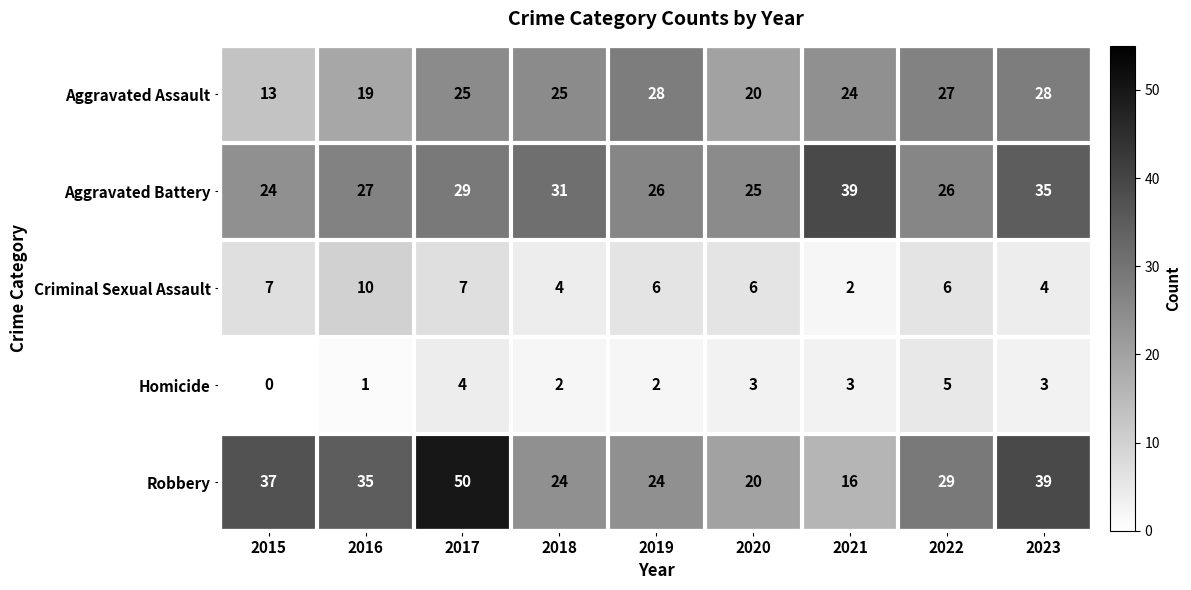

What is the lowest value of the Robbery series?

16